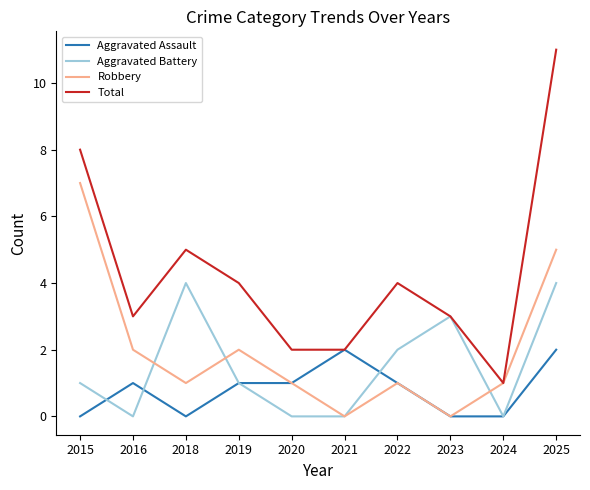

Which category has the highest value in the Total series?

2025